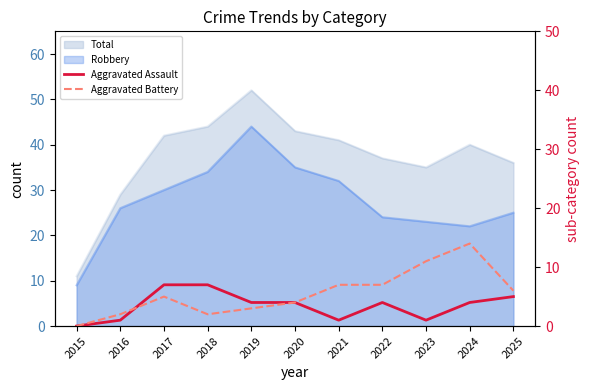

What is the spread (max minus min) of values at 2021?

6